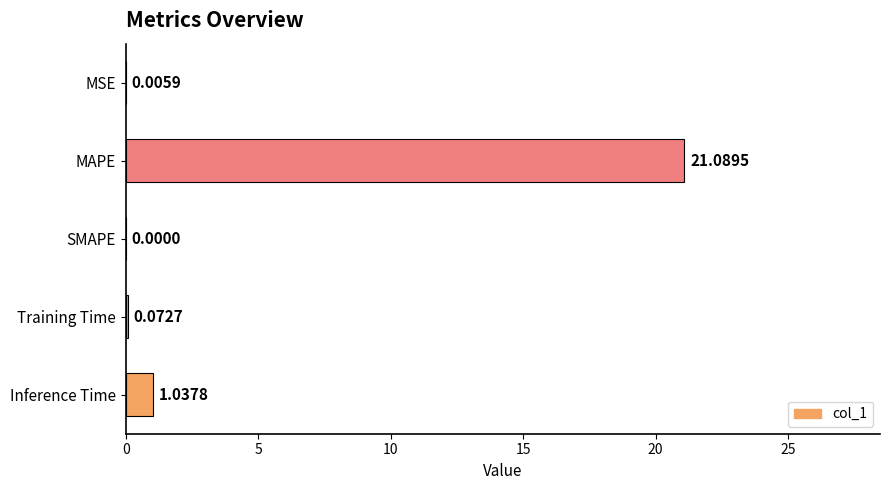

What is the sum of the values at Training Time and MAPE?

21.2